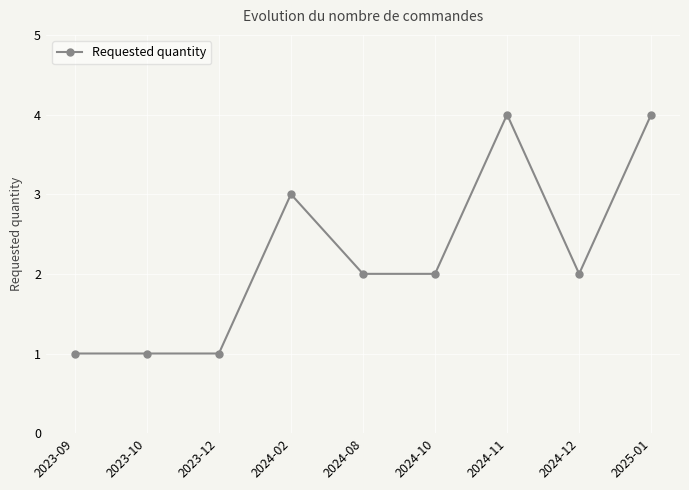

What is the average value?

2